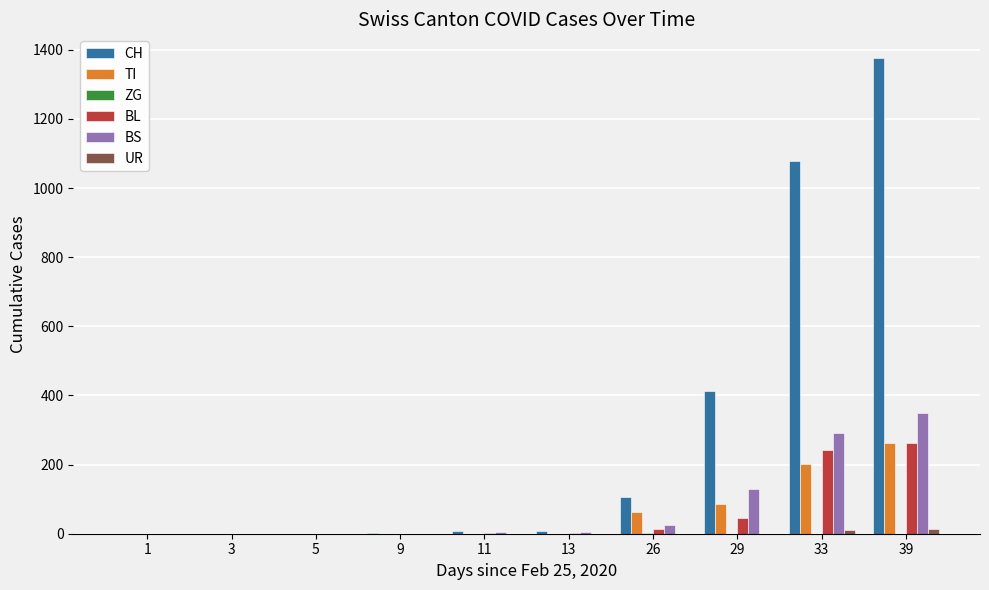

The BS series shows 78 at 33. True or false?

False